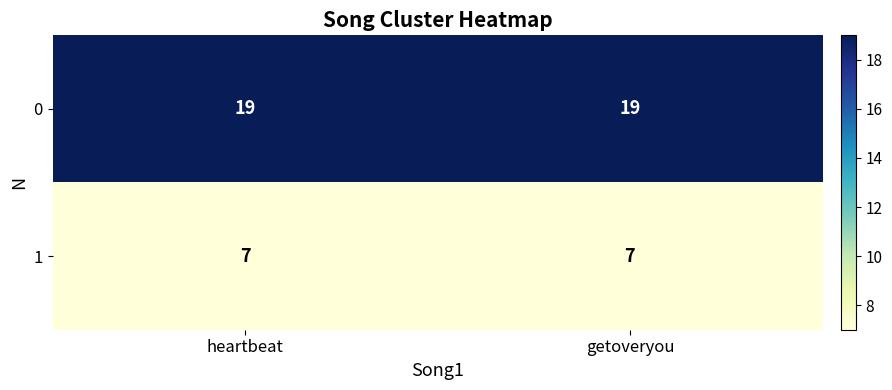

What is the minimum value for 1?

7